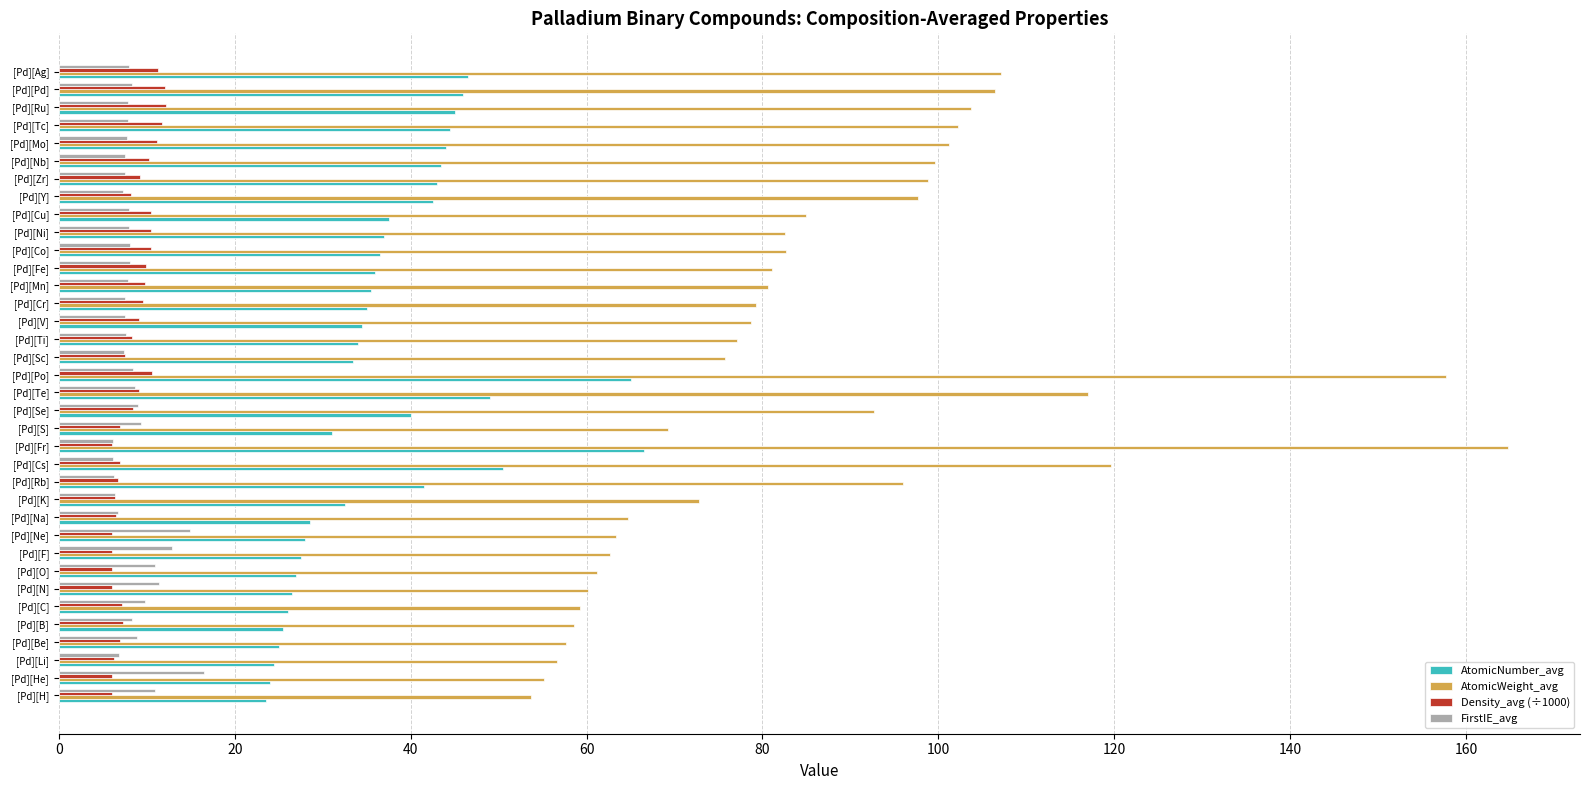

Rank the series by their maximum value, from lowest to highest.

Density_avg (÷1000), FirstIE_avg, AtomicNumber_avg, AtomicWeight_avg